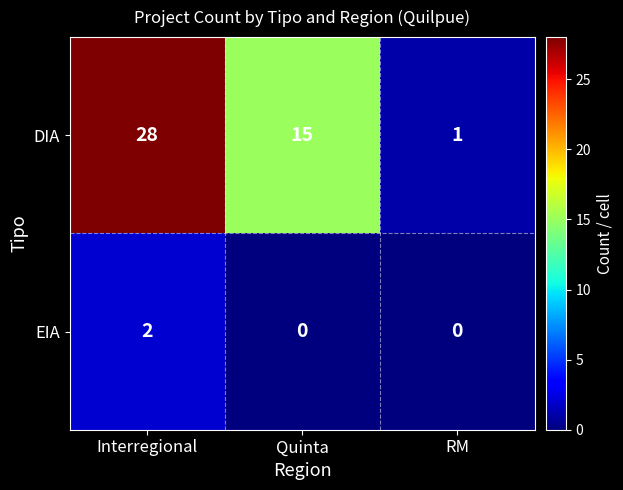

Reading right to left, transcribe all the data shown in this chart.

DIA: 1	15	28
EIA: 0	0	2